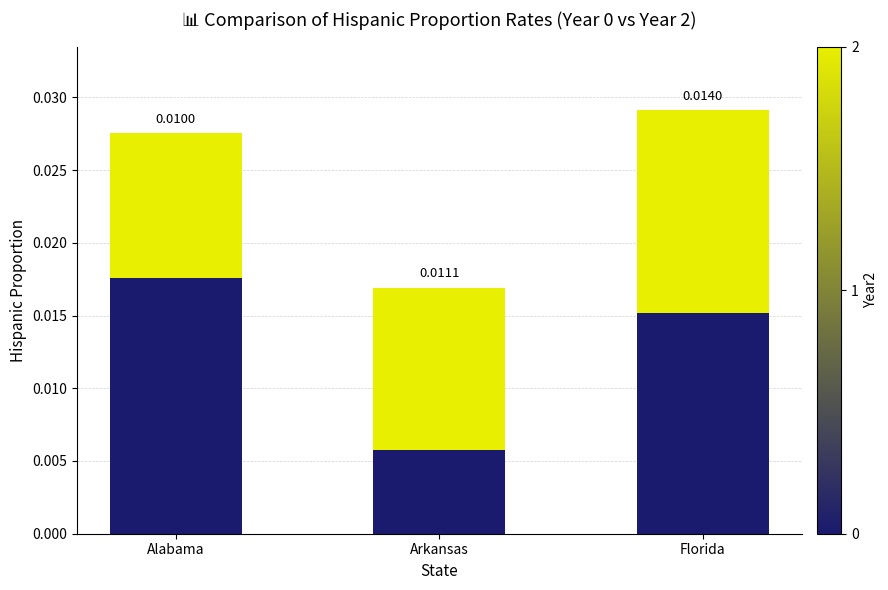

At which category is the sum across all series the highest?

Florida